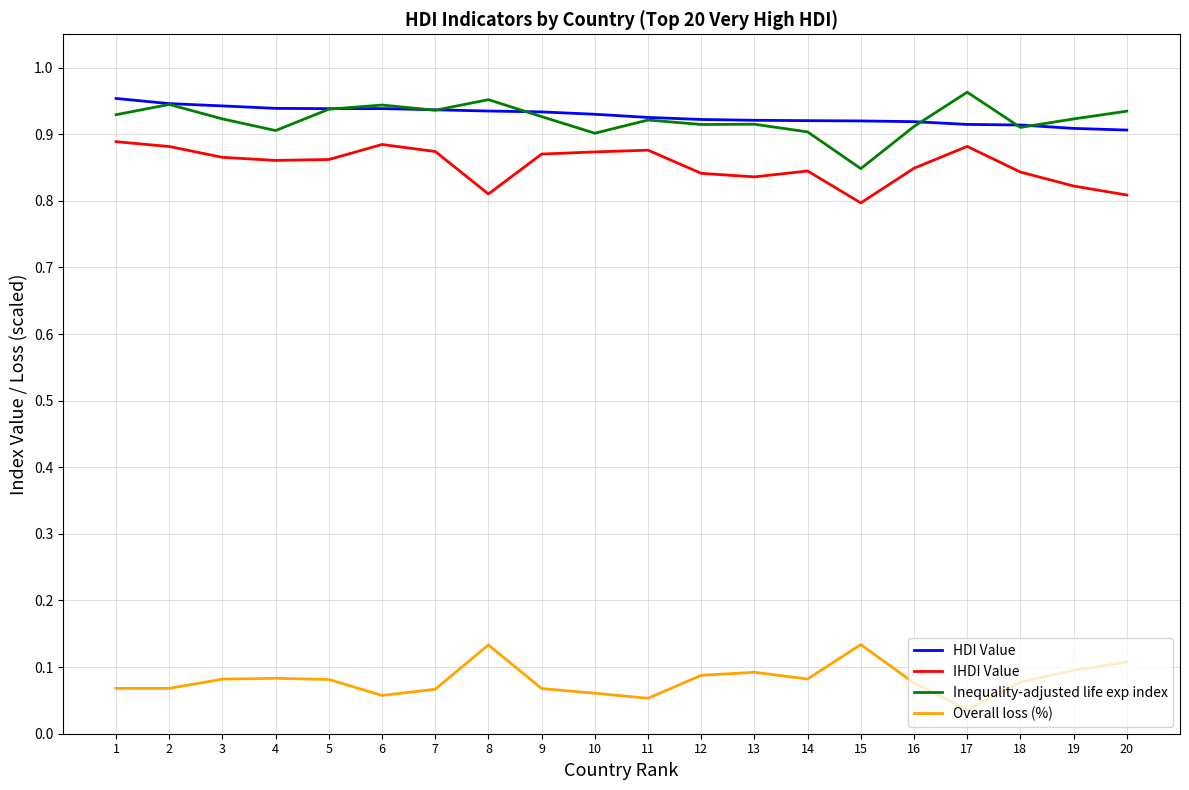

True or false: IHDI Value and Inequality-adjusted life exp index intersect in this chart.

False